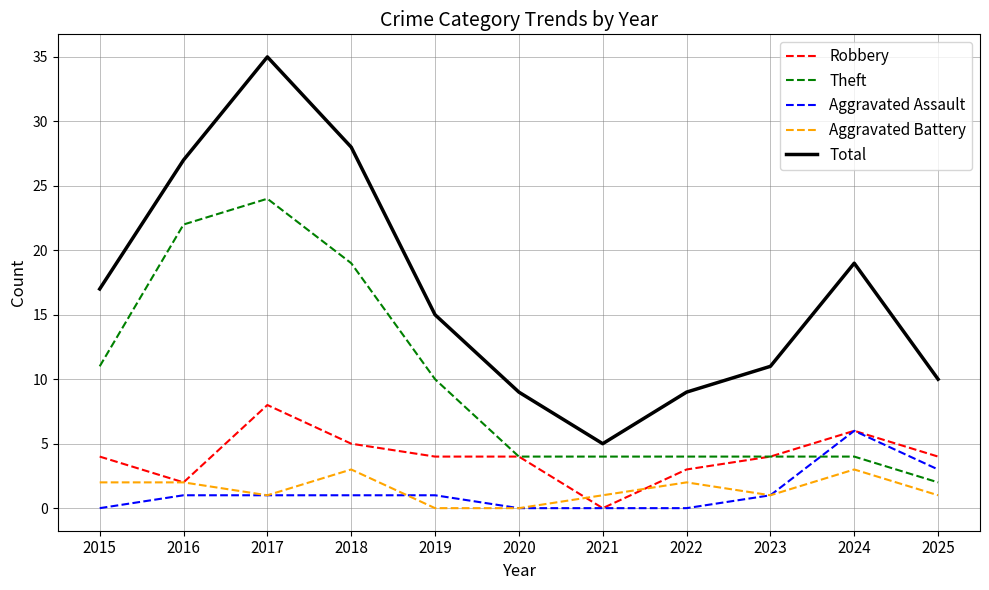

What is the maximum value for Total?

35